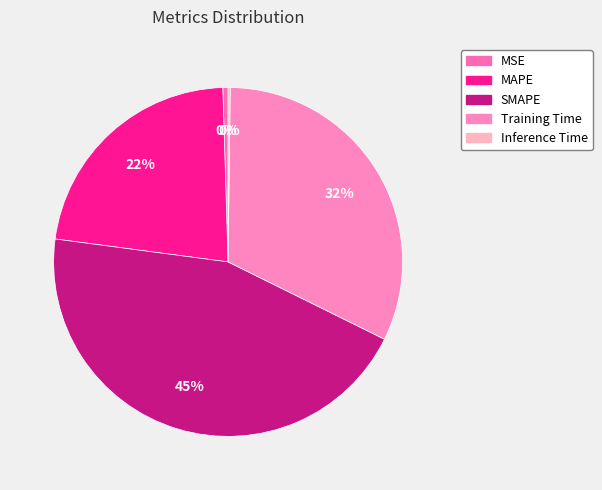

What is the largest slice in the pie chart?

SMAPE